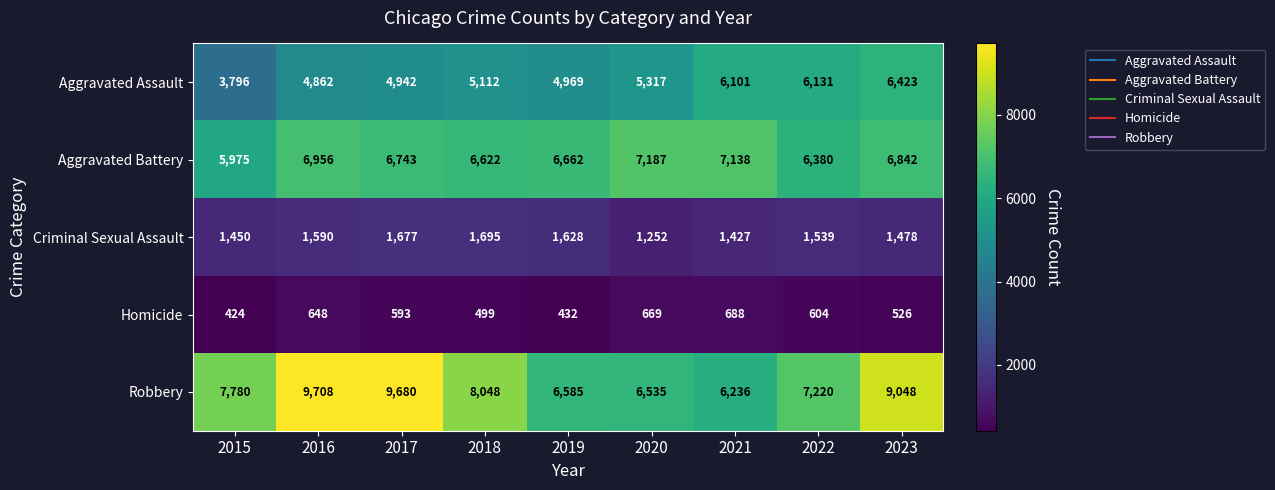

Which series changed the most between 2015 and 2021?

Aggravated Assault